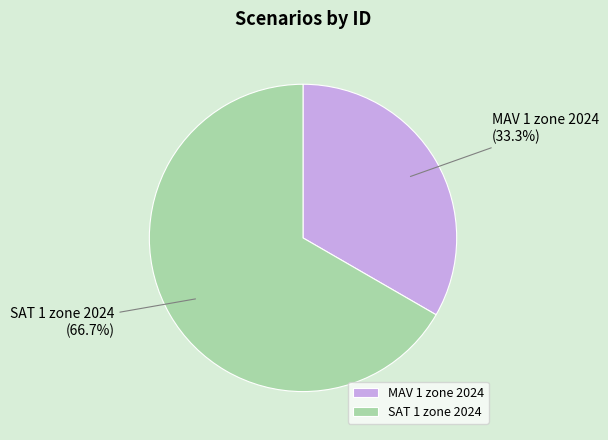

To the nearest percent, what is the difference between the MAV 1 zone 2024 and SAT 1 zone 2024 slice percentages?

33%